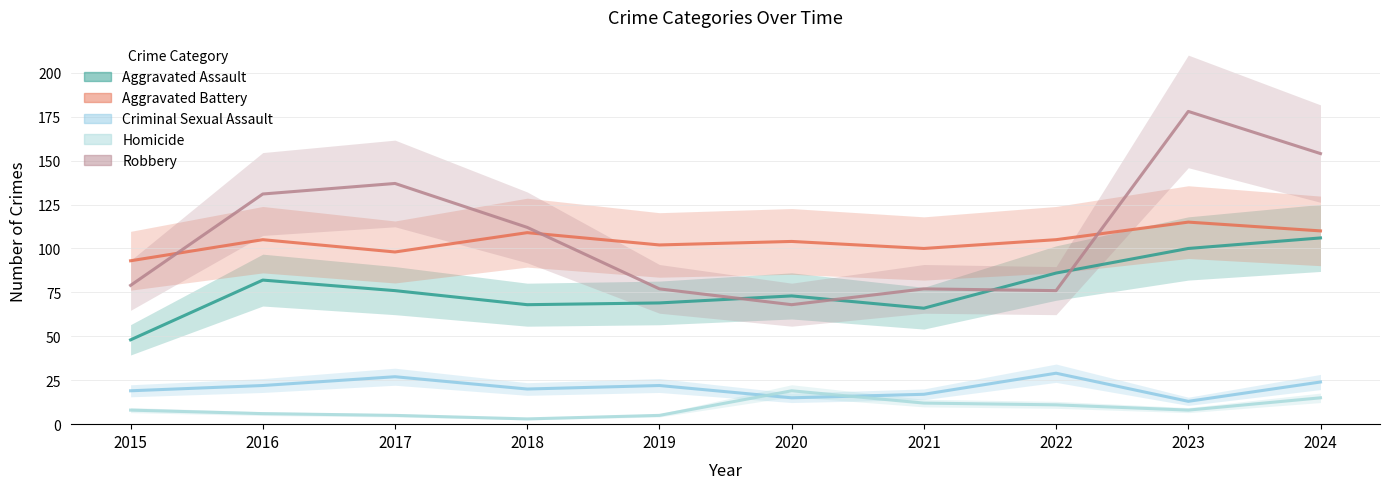

What is the sum of all Aggravated Assault values?

774